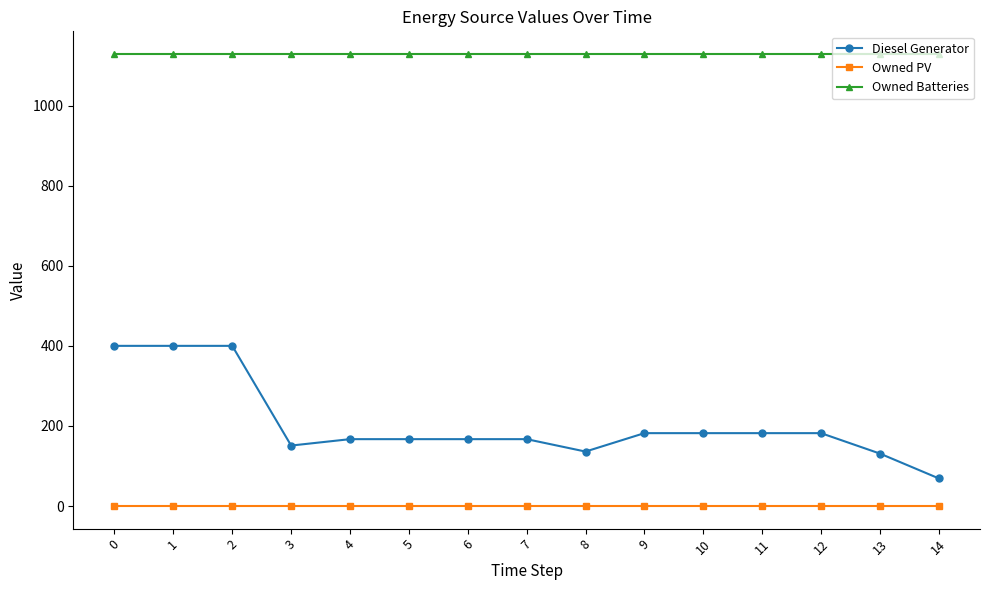

List the series in order of their peak value, lowest first.

Owned PV, Diesel Generator, Owned Batteries